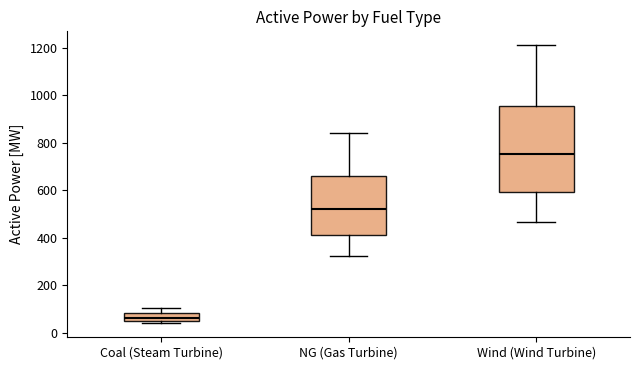

Where is the upper edge of the box for Wind (Wind Turbine) on the y-axis? The values are not printed on the chart, so give them approximately, as read against the axis.

960